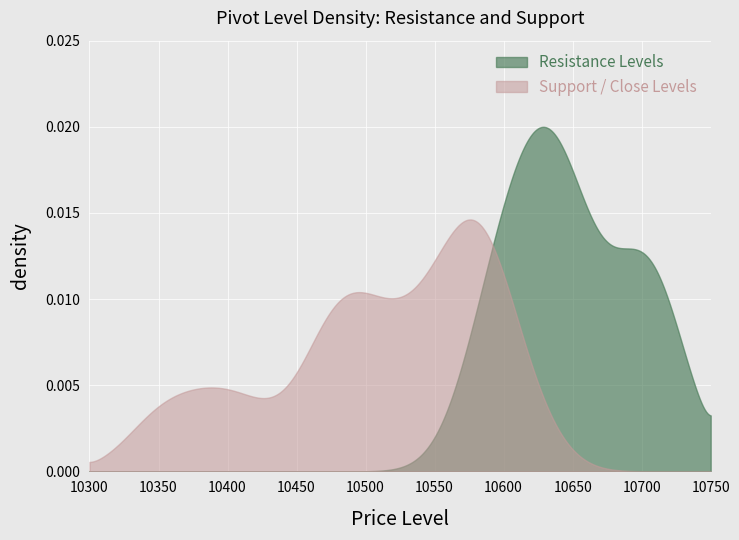

How many values in the Close series exceed 10576?

3